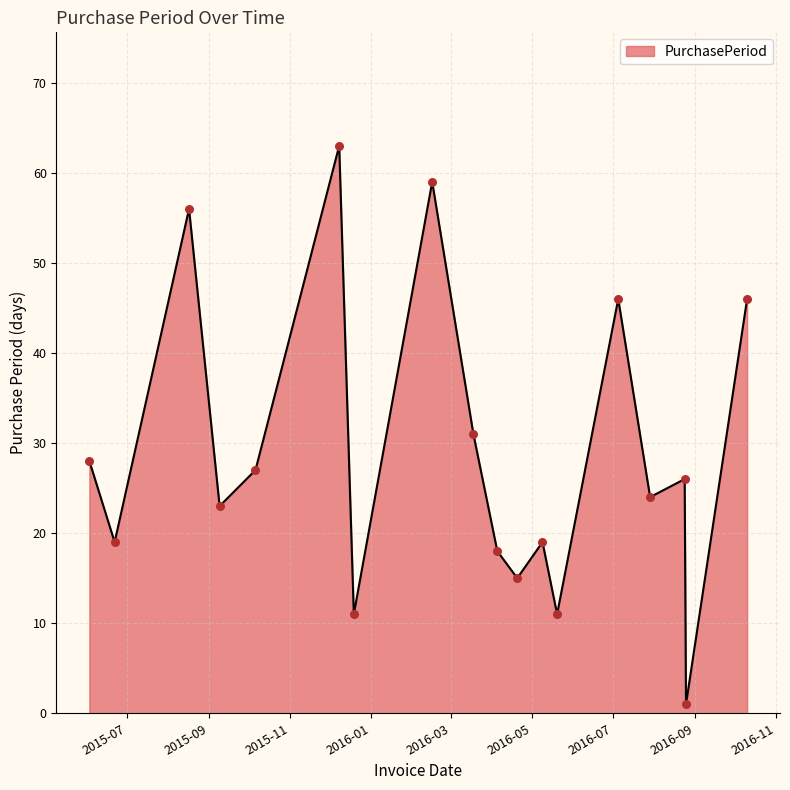

What is the difference between the maximum and minimum values?

62